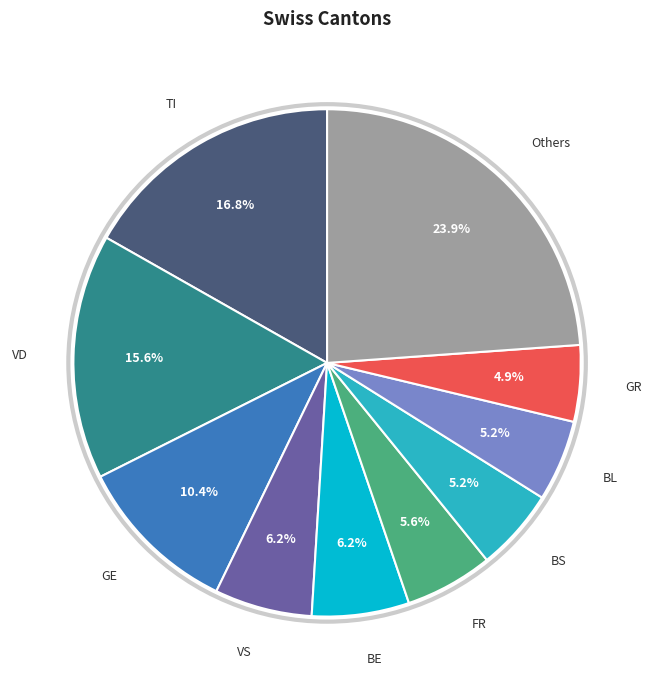

Is there a majority slice in this chart?

No